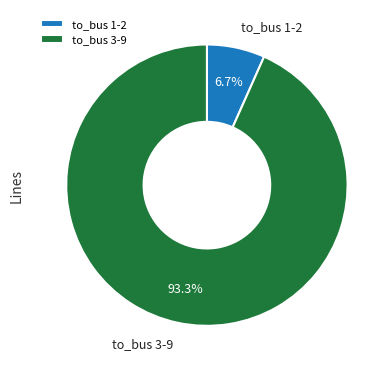

What is the largest slice in the pie chart?

to_bus 3-9